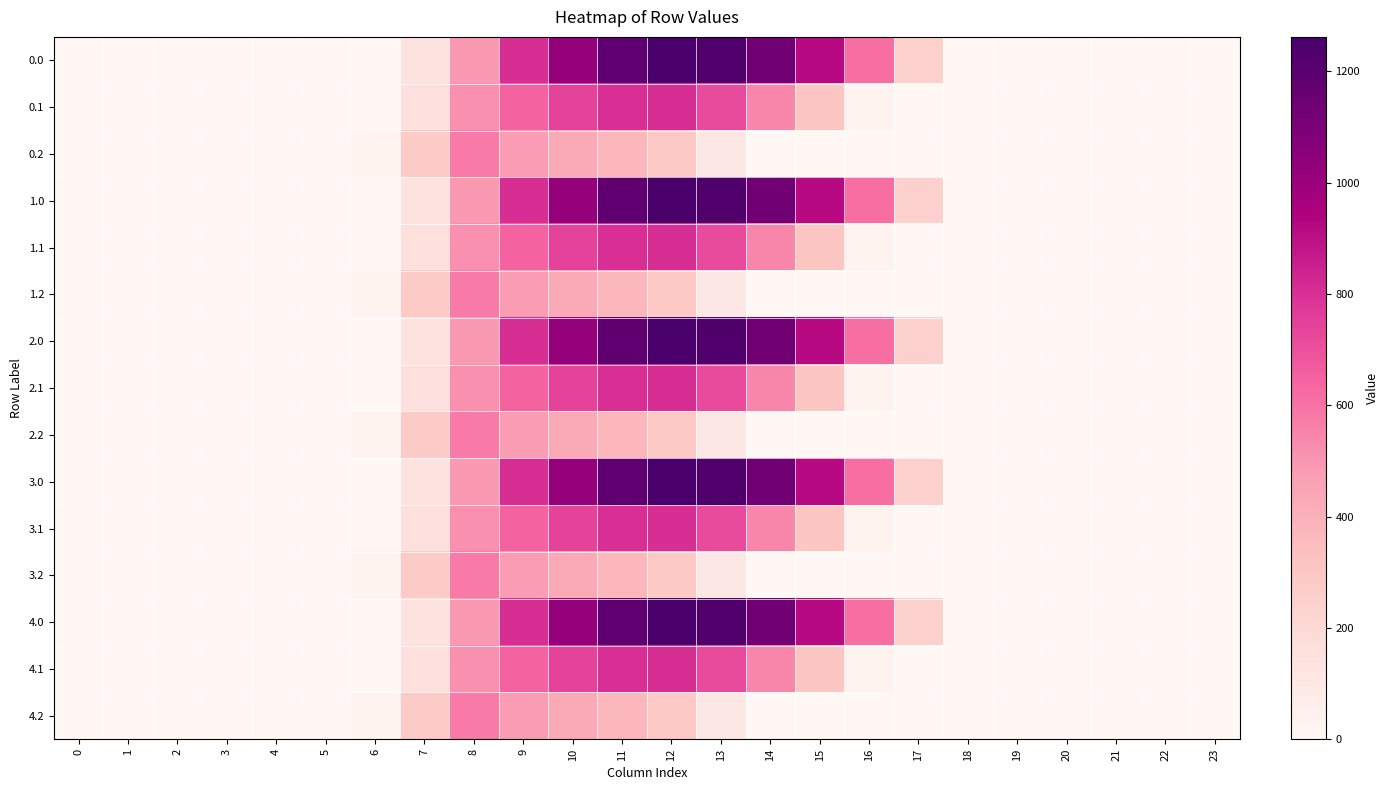

Reading left to right, what are all the values shown in this chart?

0.0: 0=0.0	1=0.0	2=0.0	3=0.0	4=0.0	5=0.0	6=0.0	7=134.3	8=489.3	9=804.0	10=1023.2	11=1185.2	12=1261.6	13=1237.4	14=1128.6	15=911.8	16=613.0	17=243.5	18=0.0	19=0.0	20=0.0	21=0.0	22=0.0	23=0.0
0.1: 0=0.0	1=0.0	2=0.0	3=0.0	4=0.0	5=0.0	6=0.0	7=153.2	8=514.8	9=646.9	10=742.1	11=800.2	12=806.9	13=715.3	14=544.1	15=301.4	16=26.8	17=0.0	18=0.0	19=0.0	20=0.0	21=0.0	22=0.0	23=0.0
0.2: 0=0.0	1=0.0	2=0.0	3=0.0	4=0.0	5=0.0	6=29.3	7=276.9	8=576.6	9=480.7	10=430.5	11=374.4	12=289.5	13=107.8	14=0.0	15=0.0	16=0.0	17=0.0	18=0.0	19=0.0	20=0.0	21=0.0	22=0.0	23=0.0
1.0: 0=0.0	1=0.0	2=0.0	3=0.0	4=0.0	5=0.0	6=0.0	7=134.3	8=489.3	9=804.0	10=1023.2	11=1185.2	12=1261.6	13=1237.4	14=1128.6	15=911.8	16=613.0	17=243.5	18=0.0	19=0.0	20=0.0	21=0.0	22=0.0	23=0.0
1.1: 0=0.0	1=0.0	2=0.0	3=0.0	4=0.0	5=0.0	6=0.0	7=153.2	8=514.8	9=646.9	10=742.1	11=800.2	12=806.9	13=715.3	14=544.1	15=301.4	16=26.8	17=0.0	18=0.0	19=0.0	20=0.0	21=0.0	22=0.0	23=0.0
1.2: 0=0.0	1=0.0	2=0.0	3=0.0	4=0.0	5=0.0	6=29.3	7=276.9	8=576.6	9=480.7	10=430.5	11=374.4	12=289.5	13=107.8	14=0.0	15=0.0	16=0.0	17=0.0	18=0.0	19=0.0	20=0.0	21=0.0	22=0.0	23=0.0
2.0: 0=0.0	1=0.0	2=0.0	3=0.0	4=0.0	5=0.0	6=0.0	7=134.3	8=489.3	9=804.0	10=1023.2	11=1185.2	12=1261.6	13=1237.4	14=1128.6	15=911.8	16=613.0	17=243.5	18=0.0	19=0.0	20=0.0	21=0.0	22=0.0	23=0.0
2.1: 0=0.0	1=0.0	2=0.0	3=0.0	4=0.0	5=0.0	6=0.0	7=153.2	8=514.8	9=646.9	10=742.1	11=800.2	12=806.9	13=715.3	14=544.1	15=301.4	16=26.8	17=0.0	18=0.0	19=0.0	20=0.0	21=0.0	22=0.0	23=0.0
2.2: 0=0.0	1=0.0	2=0.0	3=0.0	4=0.0	5=0.0	6=29.3	7=276.9	8=576.6	9=480.7	10=430.5	11=374.4	12=289.5	13=107.8	14=0.0	15=0.0	16=0.0	17=0.0	18=0.0	19=0.0	20=0.0	21=0.0	22=0.0	23=0.0
3.0: 0=0.0	1=0.0	2=0.0	3=0.0	4=0.0	5=0.0	6=0.0	7=134.3	8=489.3	9=804.0	10=1023.2	11=1185.2	12=1261.6	13=1237.4	14=1128.6	15=911.8	16=613.0	17=243.5	18=0.0	19=0.0	20=0.0	21=0.0	22=0.0	23=0.0
3.1: 0=0.0	1=0.0	2=0.0	3=0.0	4=0.0	5=0.0	6=0.0	7=153.2	8=514.8	9=646.9	10=742.1	11=800.2	12=806.9	13=715.3	14=544.1	15=301.4	16=26.8	17=0.0	18=0.0	19=0.0	20=0.0	21=0.0	22=0.0	23=0.0
3.2: 0=0.0	1=0.0	2=0.0	3=0.0	4=0.0	5=0.0	6=29.3	7=276.9	8=576.6	9=480.7	10=430.5	11=374.4	12=289.5	13=107.8	14=0.0	15=0.0	16=0.0	17=0.0	18=0.0	19=0.0	20=0.0	21=0.0	22=0.0	23=0.0
4.0: 0=0.0	1=0.0	2=0.0	3=0.0	4=0.0	5=0.0	6=0.0	7=134.3	8=489.3	9=804.0	10=1023.2	11=1185.2	12=1261.6	13=1237.4	14=1128.6	15=911.8	16=613.0	17=243.5	18=0.0	19=0.0	20=0.0	21=0.0	22=0.0	23=0.0
4.1: 0=0.0	1=0.0	2=0.0	3=0.0	4=0.0	5=0.0	6=0.0	7=153.2	8=514.8	9=646.9	10=742.1	11=800.2	12=806.9	13=715.3	14=544.1	15=301.4	16=26.8	17=0.0	18=0.0	19=0.0	20=0.0	21=0.0	22=0.0	23=0.0
4.2: 0=0.0	1=0.0	2=0.0	3=0.0	4=0.0	5=0.0	6=29.3	7=276.9	8=576.6	9=480.7	10=430.5	11=374.4	12=289.5	13=107.8	14=0.0	15=0.0	16=0.0	17=0.0	18=0.0	19=0.0	20=0.0	21=0.0	22=0.0	23=0.0